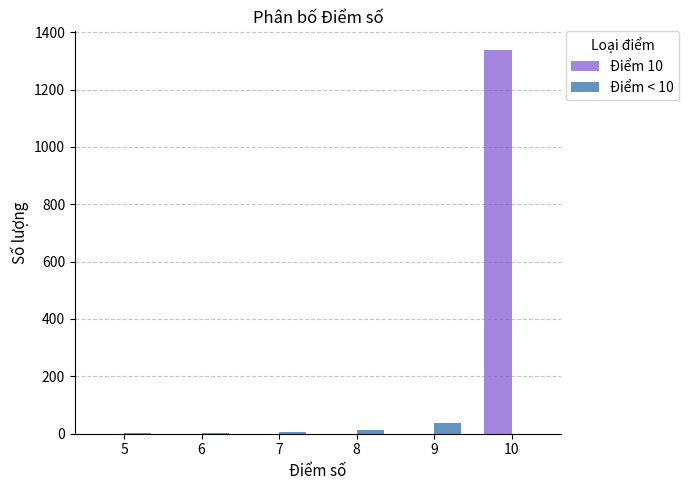

Which series has the largest total across all categories?

Điểm 10